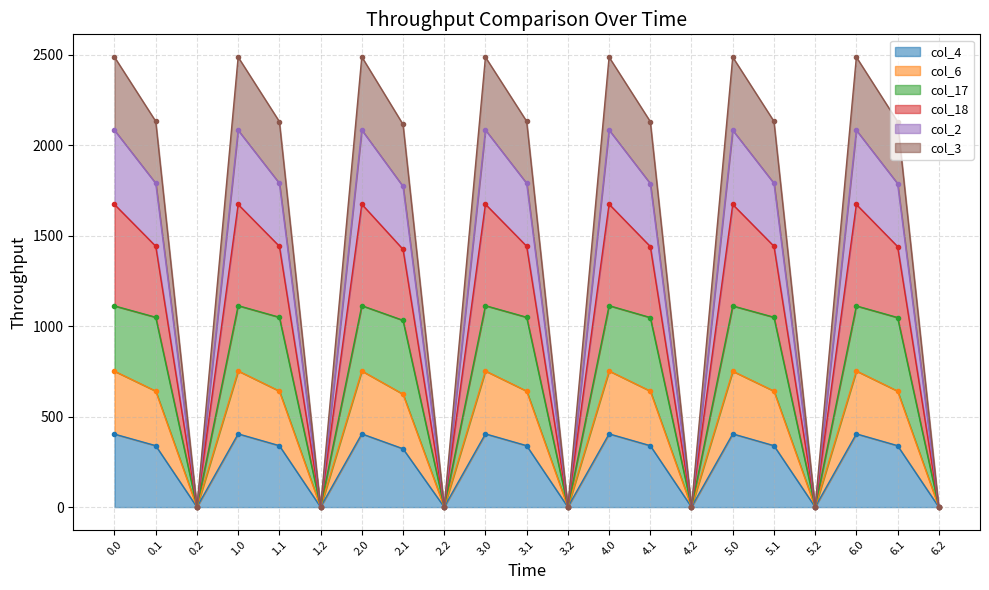

Which category has the highest value in the col_2 series?

2.0